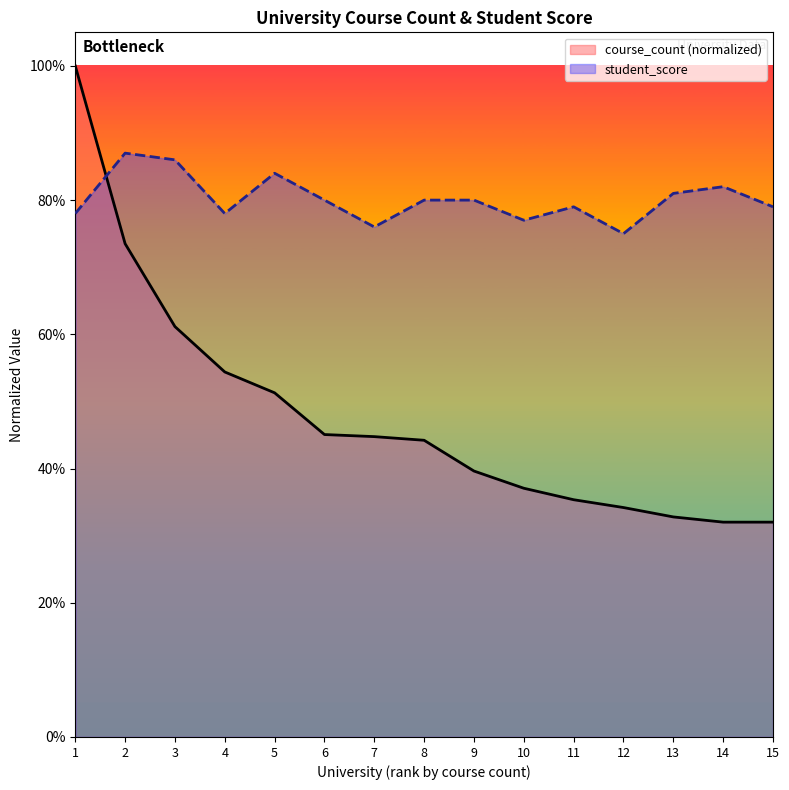

In student_score, how many points are higher than both neighbors (excluding endpoints)?

4